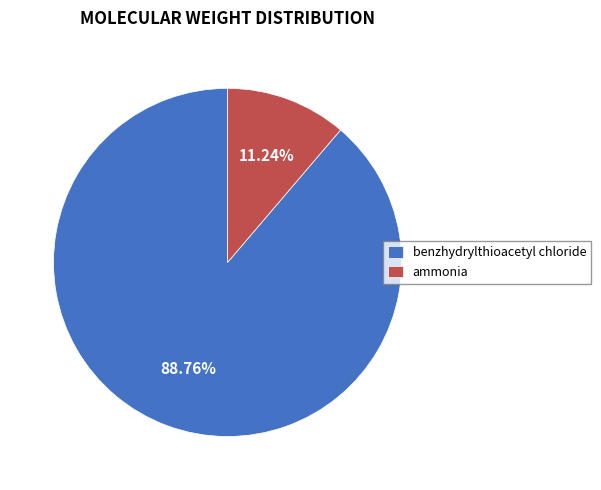

Which slice is the smallest?

ammonia